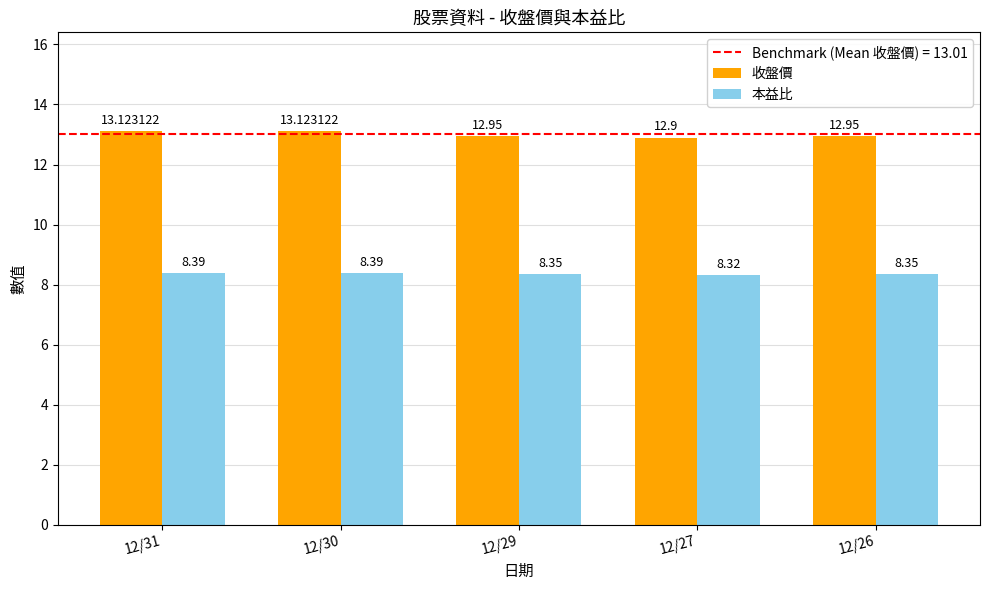

What is the difference between the second highest and second lowest values in the 收盤價 series?

0.2